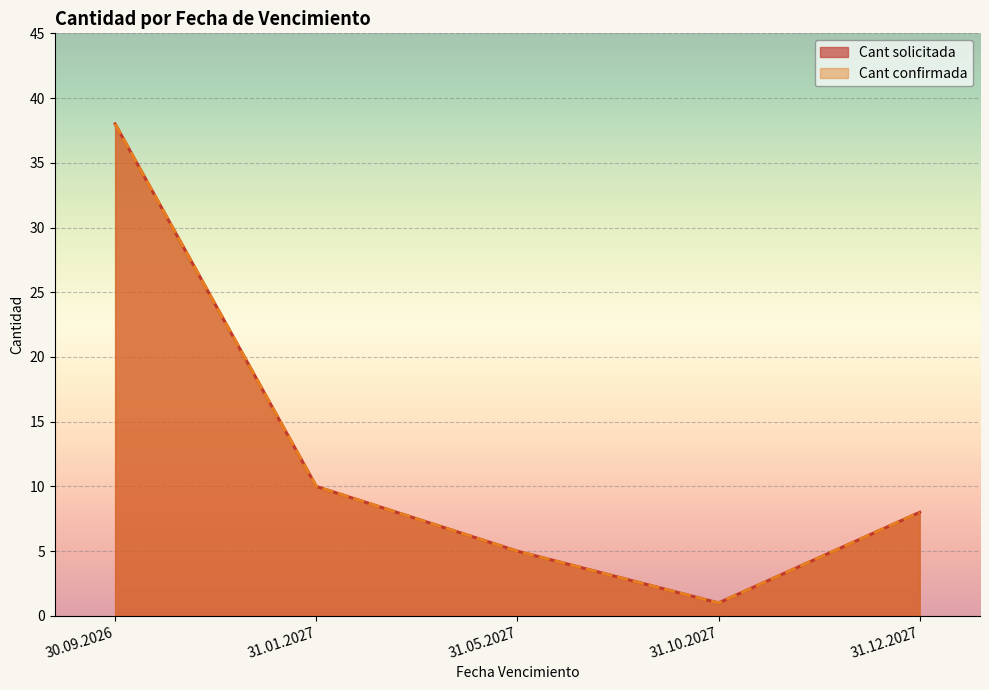

True or false: Cant confirmada and Cant solicitada cross at least once.

False